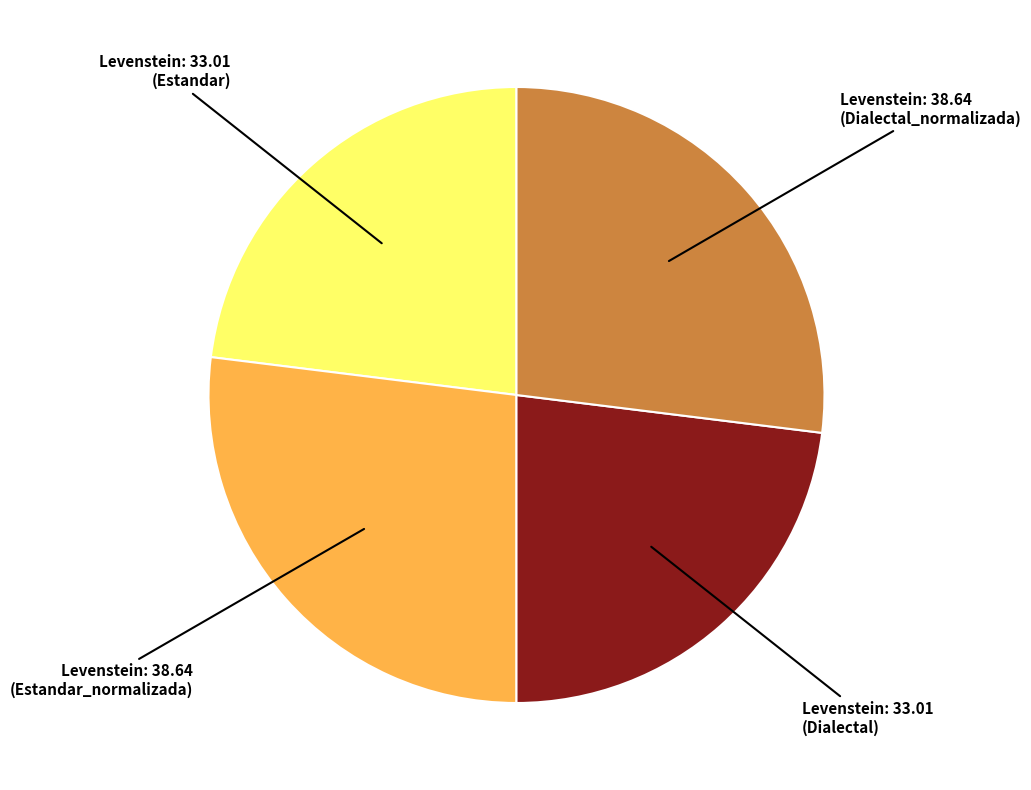

Is there a majority slice in this chart?

No